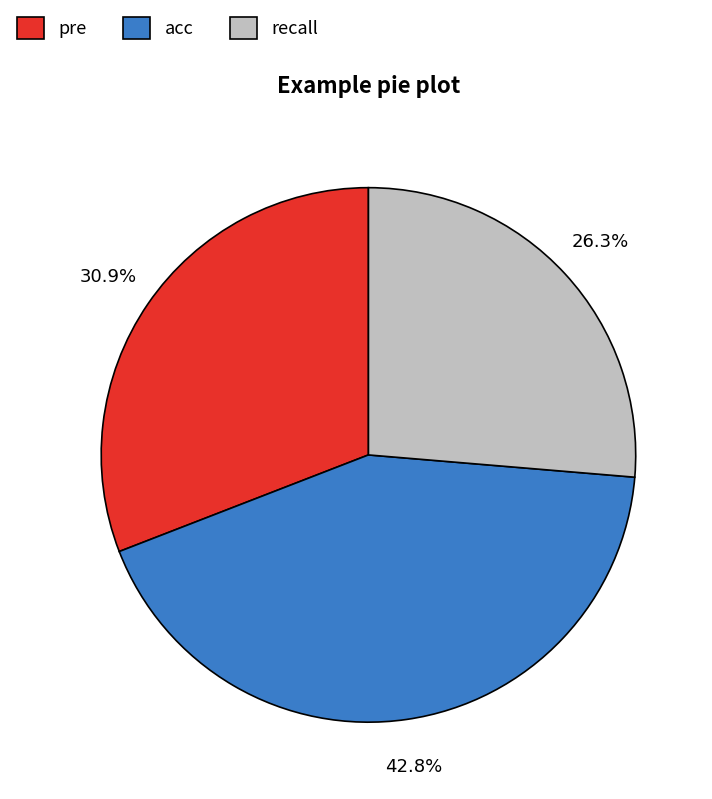

How many slices are in this pie chart?

3